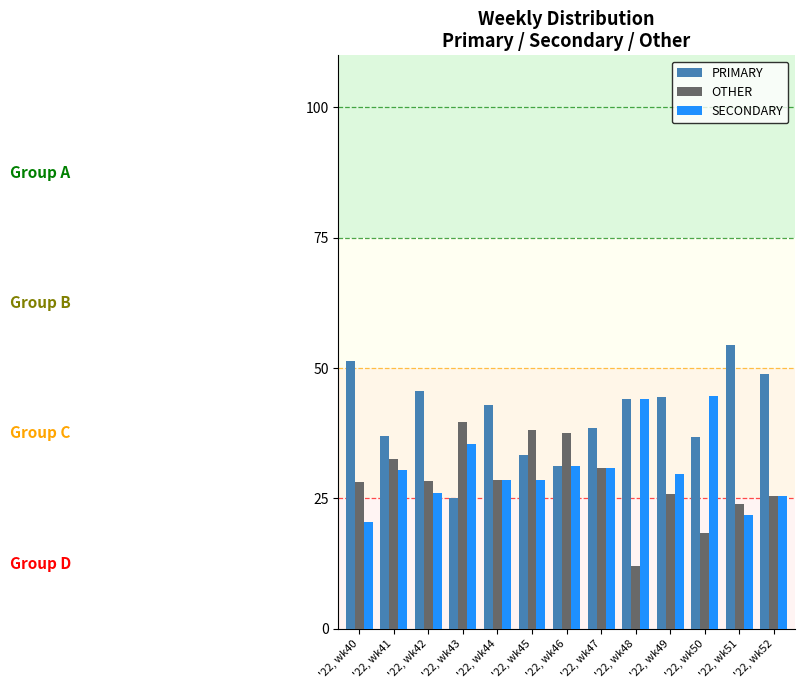

What is the total value across all series at '22, wk50?

100.0